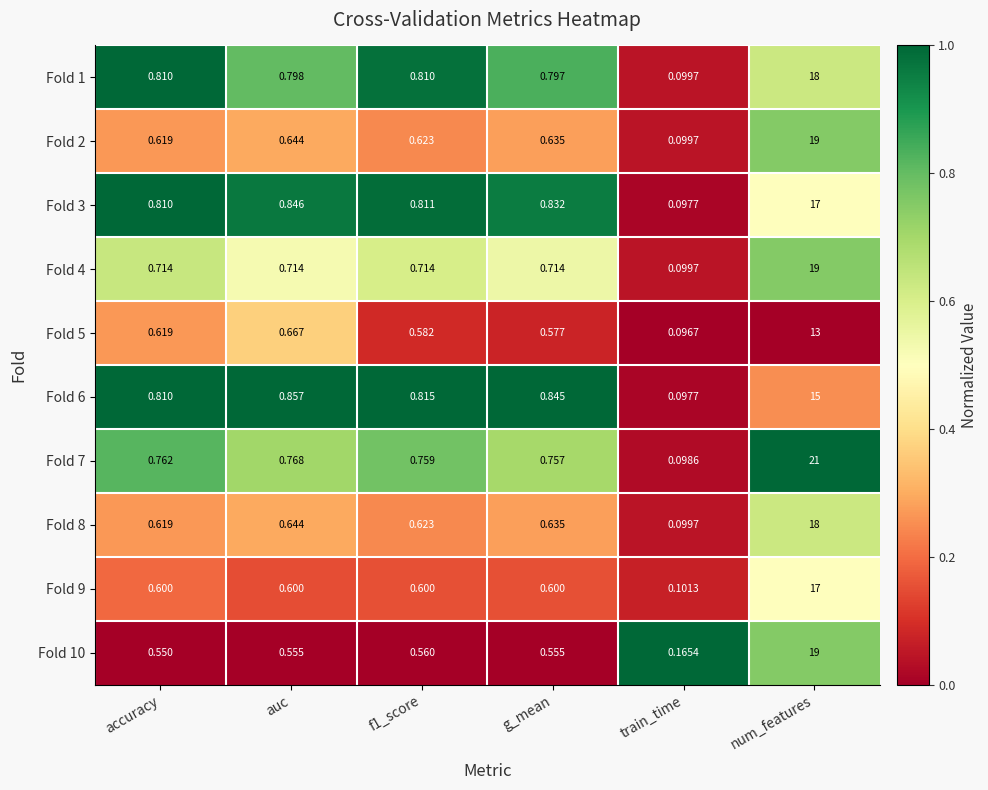

How many categories are shown in the chart?

6